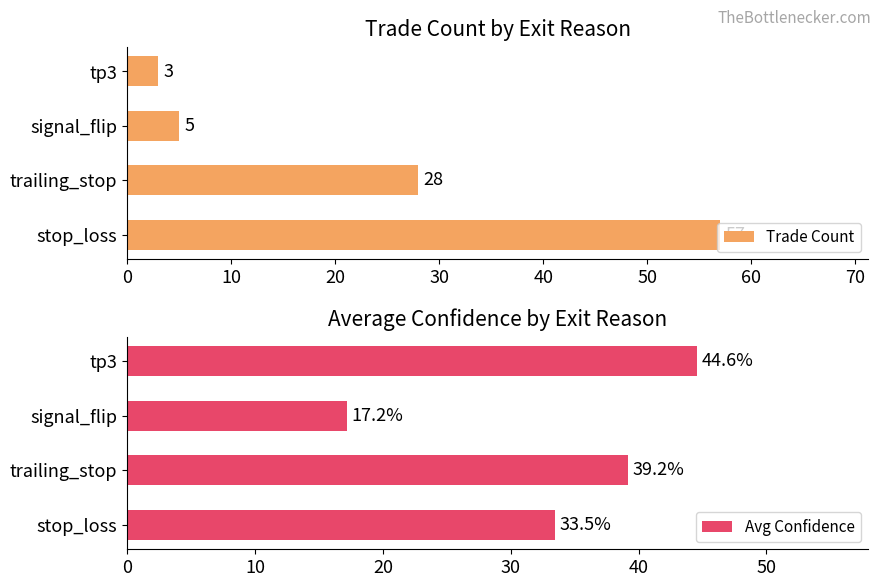

What is the maximum value for Trade Count?

57